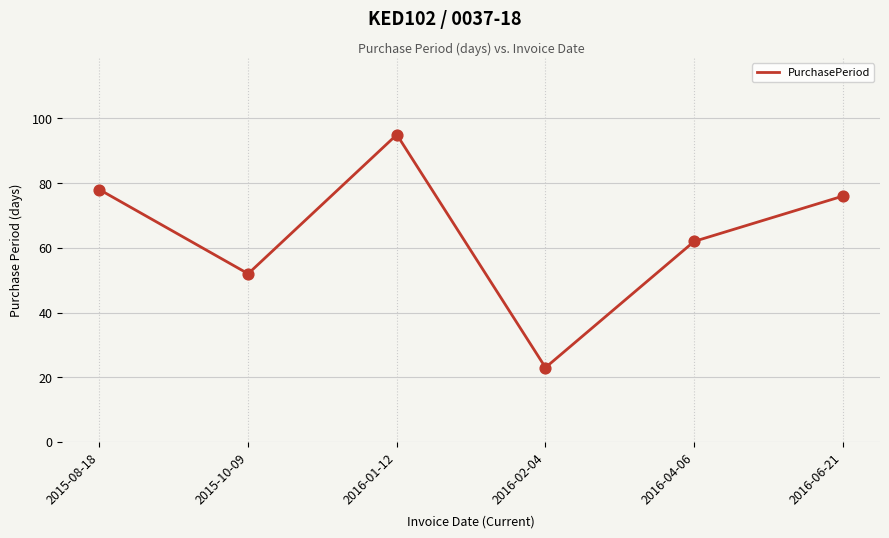

What is the ratio of the value at 2016-04-06 to the value at 2016-02-04?

2.7